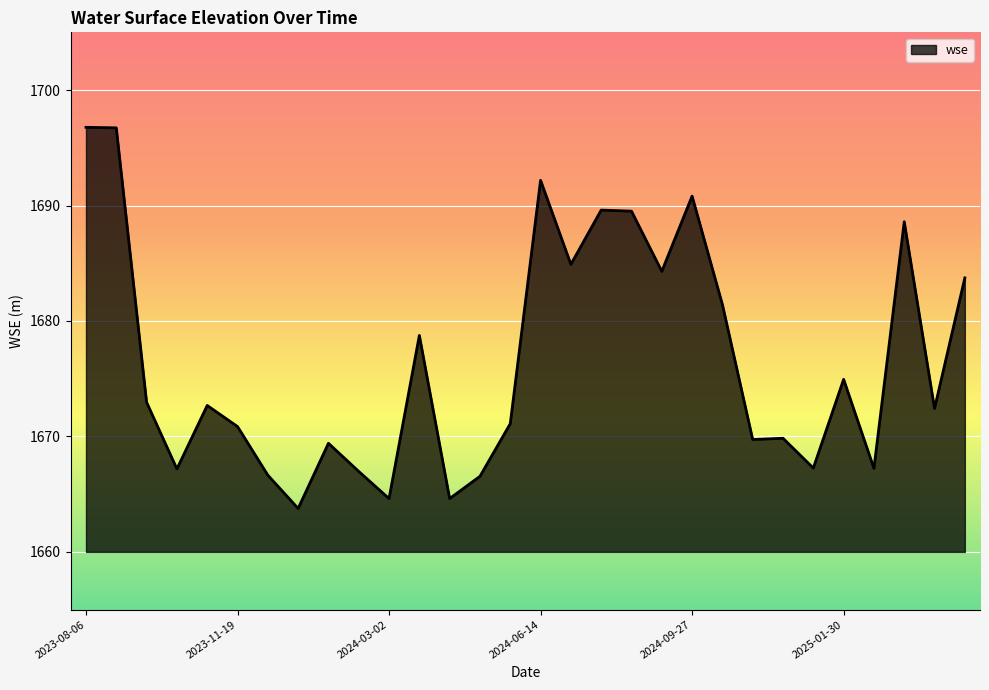

What is the maximum value shown in the chart?

1696.8